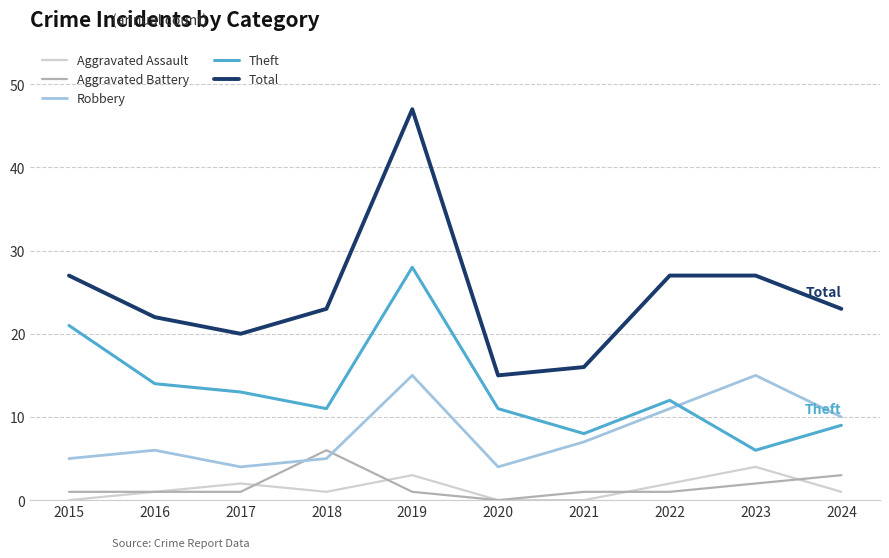

The value of Aggravated Assault at 2015 is -2. True or false?

False